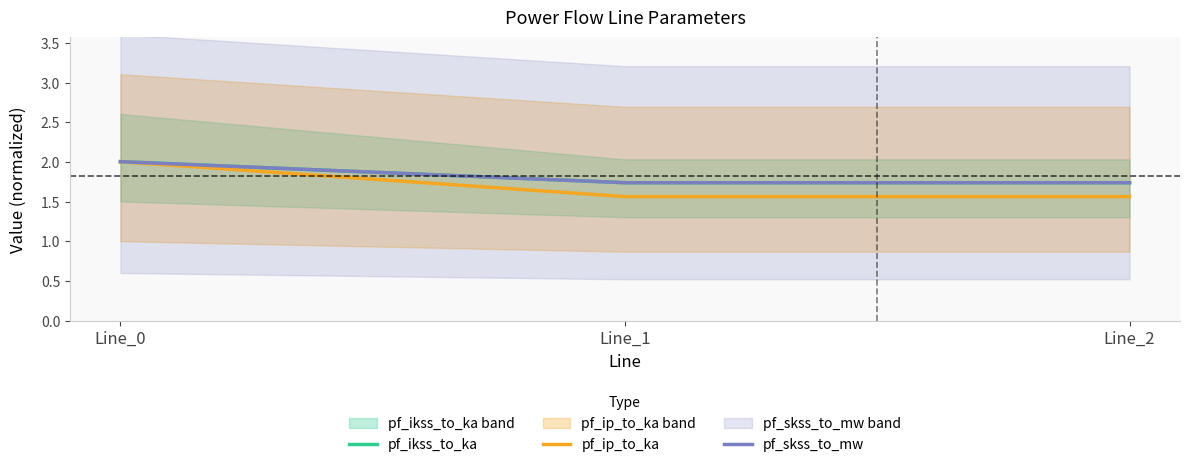

List the labels in order of pf_ip_to_ka value, smallest first.

Line_1, Line_2, Line_0